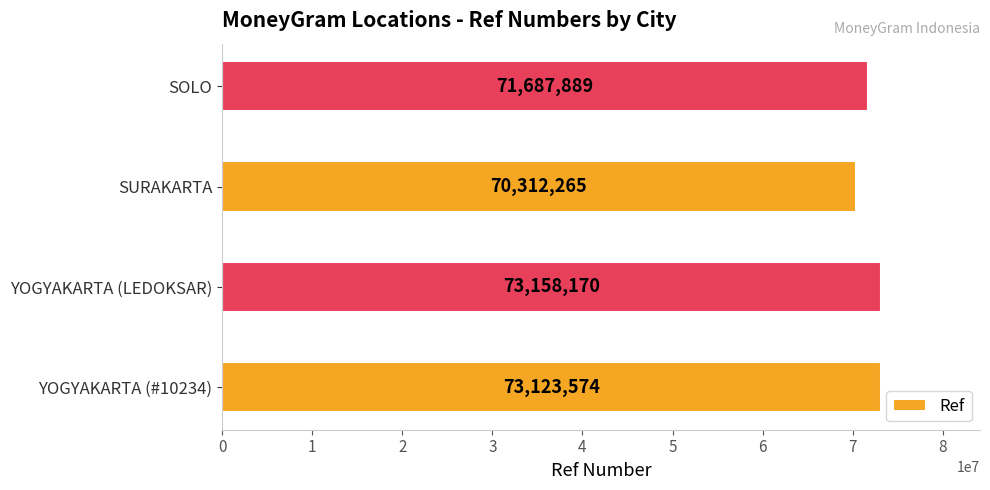

Where is the data nearest to the value 71735217?

SOLO